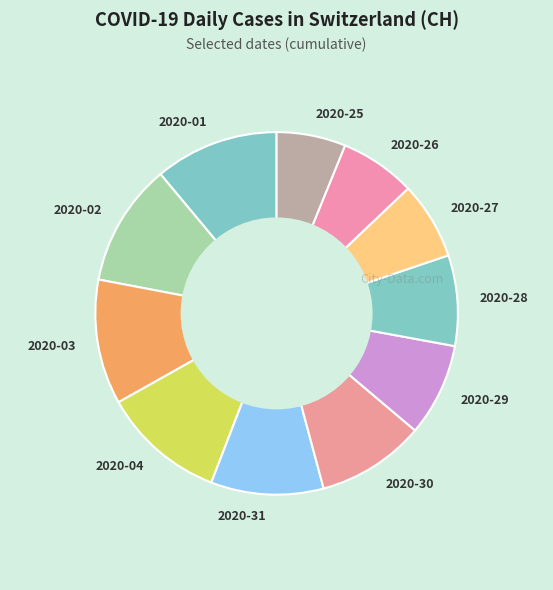

Approximately how many times larger is the value at 2020-25 compared to 2020-26?

0.9